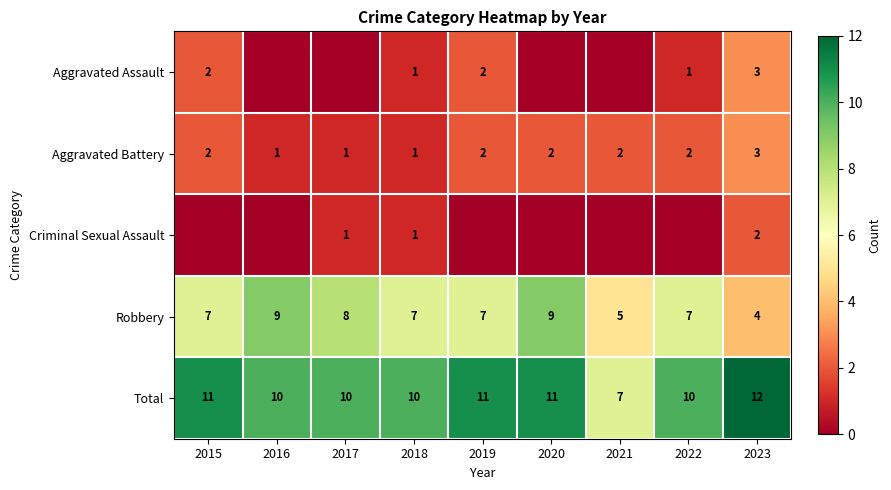

The Aggravated Battery series shows 1 at 2021. True or false?

False